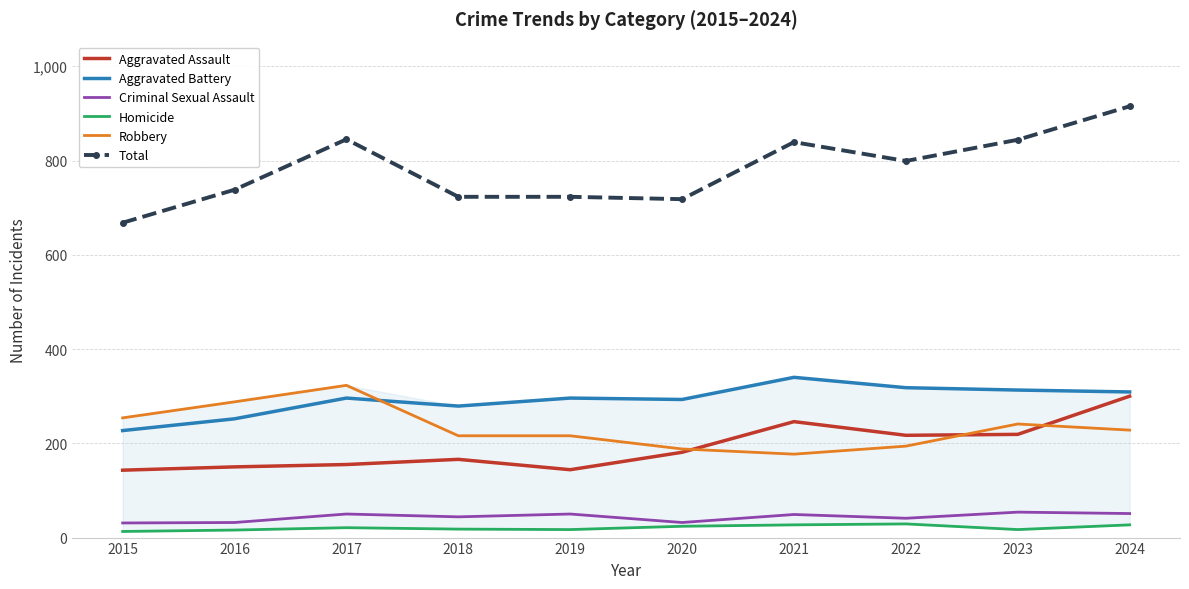

Which series has the largest total across all categories?

Total